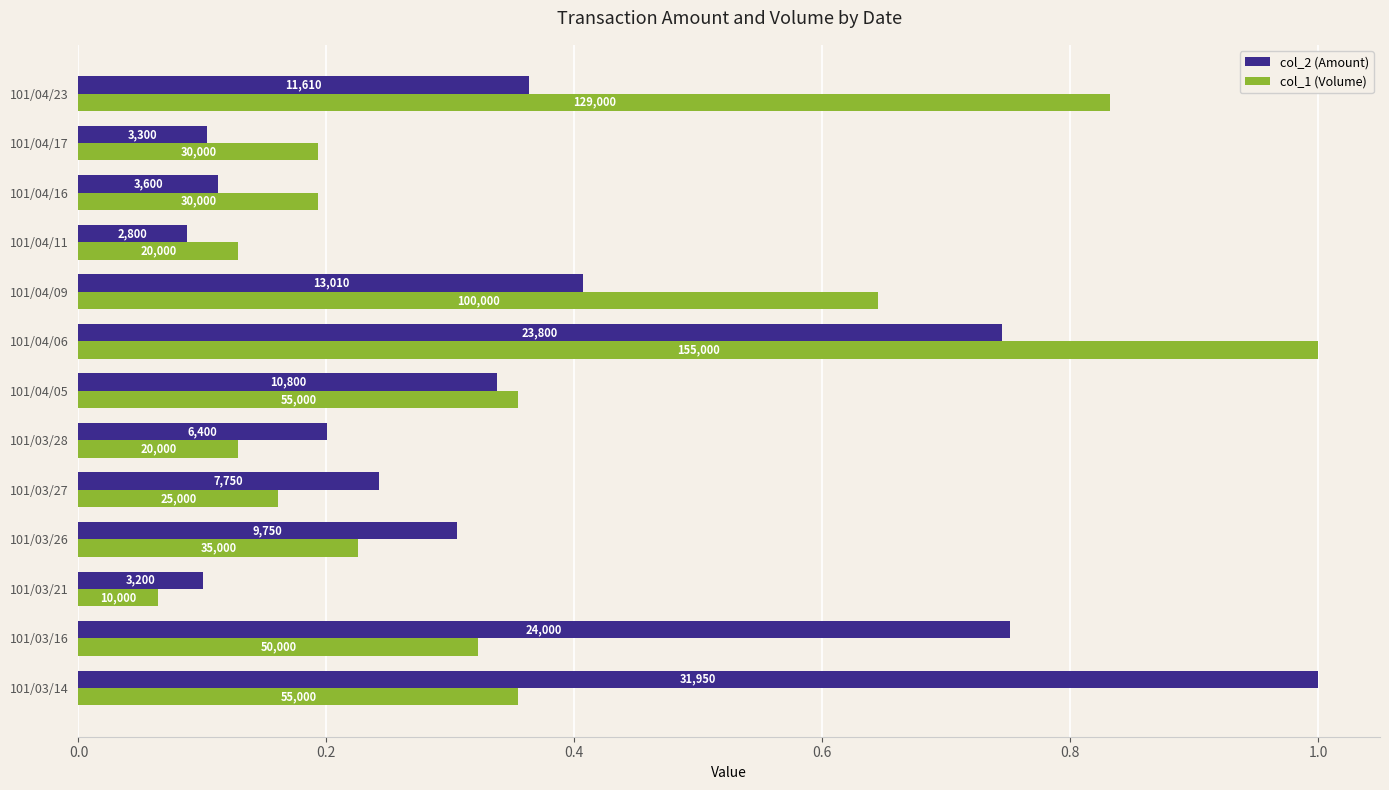

What are all the series names shown in the legend?

col_2 (Amount), col_1 (Volume)